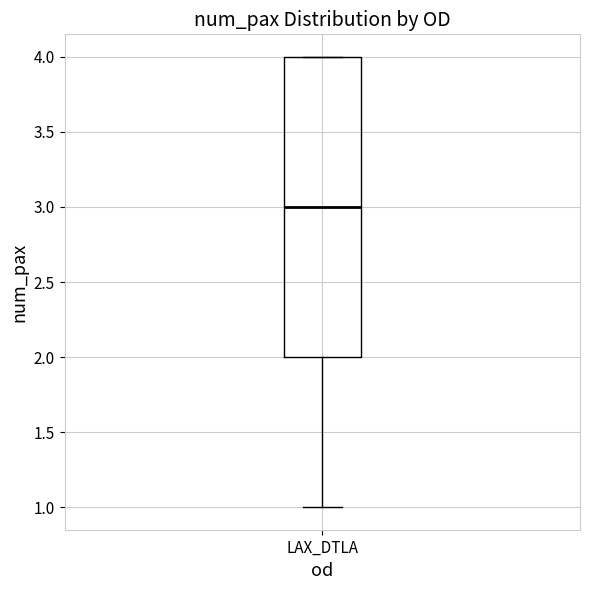

Where is the upper edge of the box for LAX_DTLA on the y-axis? The values are not printed on the chart, so give them approximately, as read against the axis.

4